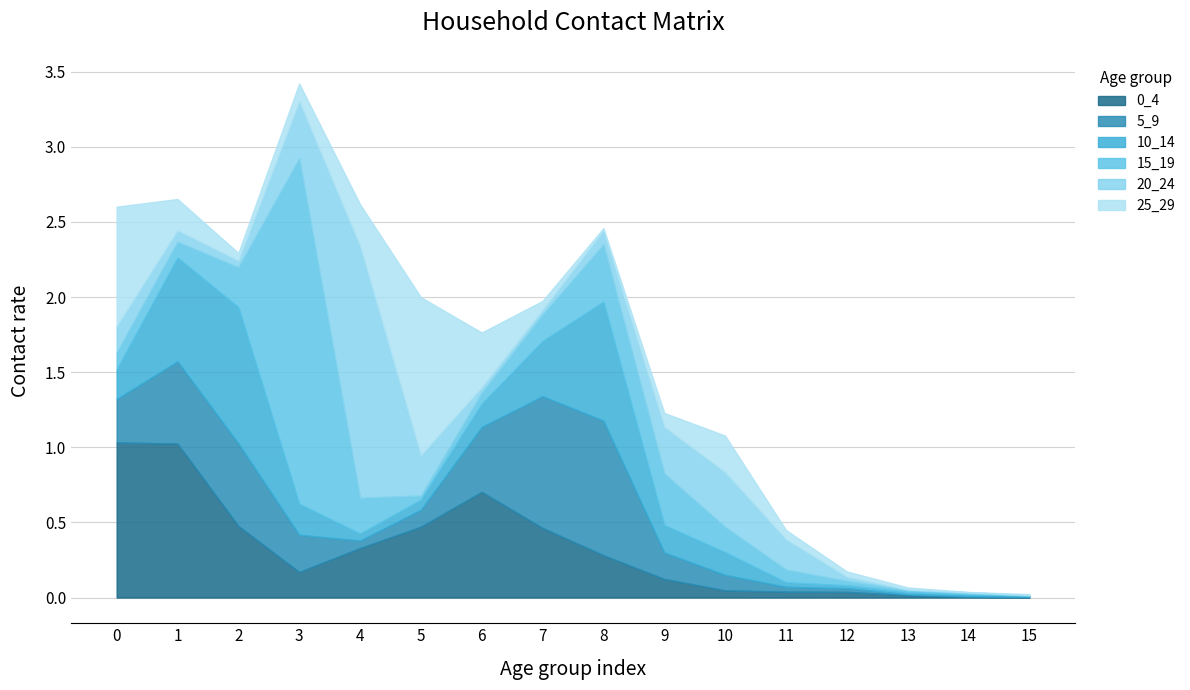

Reading left to right, transcribe all the data shown in this chart.

0_4: 1.0	1.0	0.5	0.2	0.3	0.5	0.7	0.5	0.3	0.1	0.0	0.0	0.0	0.0	0.0	0.0
5_9: 0.3	0.5	0.5	0.2	0.1	0.1	0.4	0.9	0.9	0.2	0.1	0.0	0.0	0.0	0.0	0.0
10_14: 0.2	0.7	0.9	0.2	0.0	0.1	0.2	0.4	0.8	0.2	0.2	0.0	0.0	0.0	0.0	0.0
15_19: 0.1	0.1	0.3	2.3	0.2	0.0	0.1	0.2	0.4	0.3	0.2	0.1	0.0	0.0	0.0	0.0
20_24: 0.2	0.1	0.0	0.4	1.7	0.3	0.0	0.0	0.1	0.3	0.4	0.2	0.0	0.0	0.0	0.0
25_29: 0.8	0.2	0.1	0.1	0.3	1.1	0.4	0.1	0.0	0.1	0.2	0.1	0.0	0.0	0.0	0.0